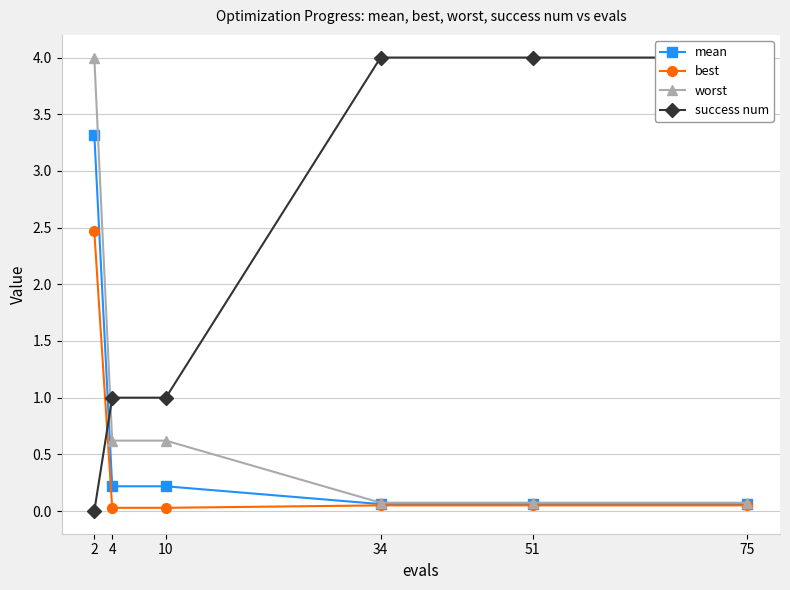

What are all the series names shown in the legend?

mean, best, worst, success num